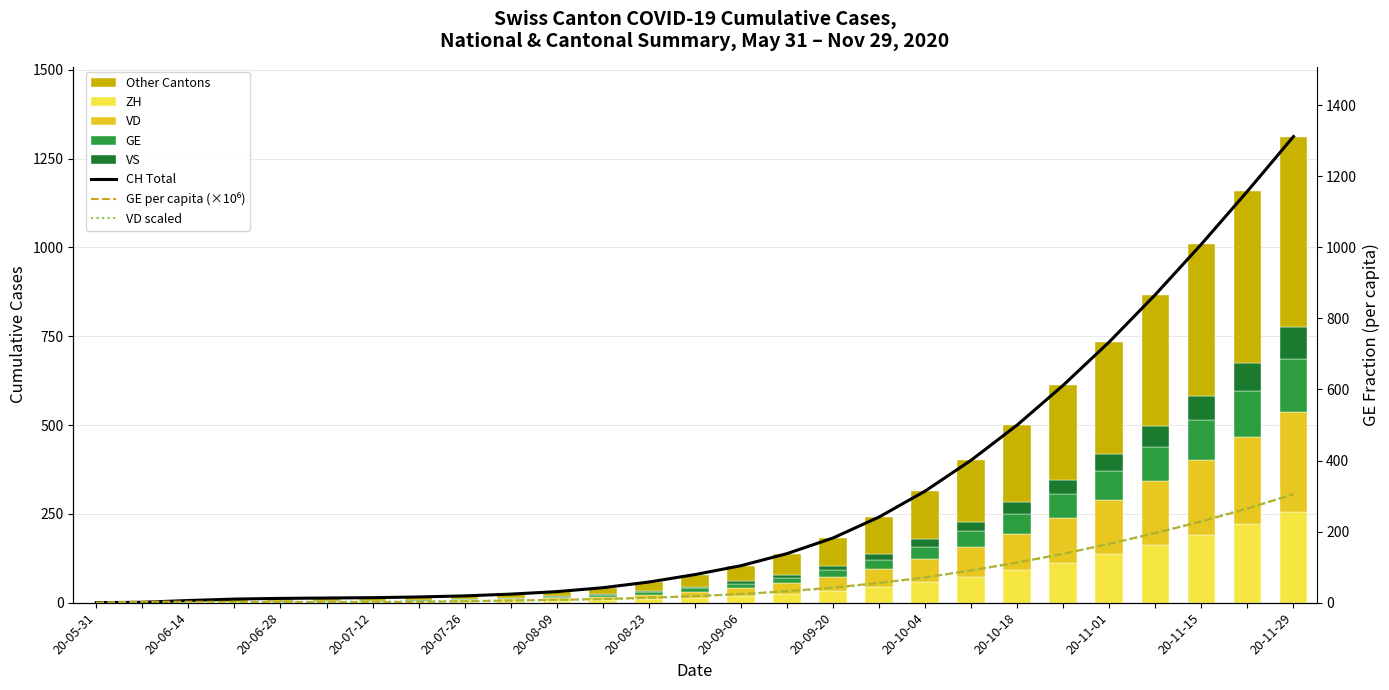

Rank the categories by VD value from highest to lowest.

2020-11-29, 2020-11-22, 2020-11-15, 2020-11-08, 2020-11-01, 2020-10-25, 2020-10-18, 2020-10-11, 2020-10-04, 2020-09-27, 2020-09-20, 2020-09-13, 2020-09-06, 2020-08-30, 2020-08-23, 2020-08-16, 2020-08-09, 2020-08-02, 2020-07-26, 2020-07-19, 2020-07-05, 2020-07-12, 2020-06-14, 2020-06-21, 2020-06-28, 2020-05-31, 2020-06-07